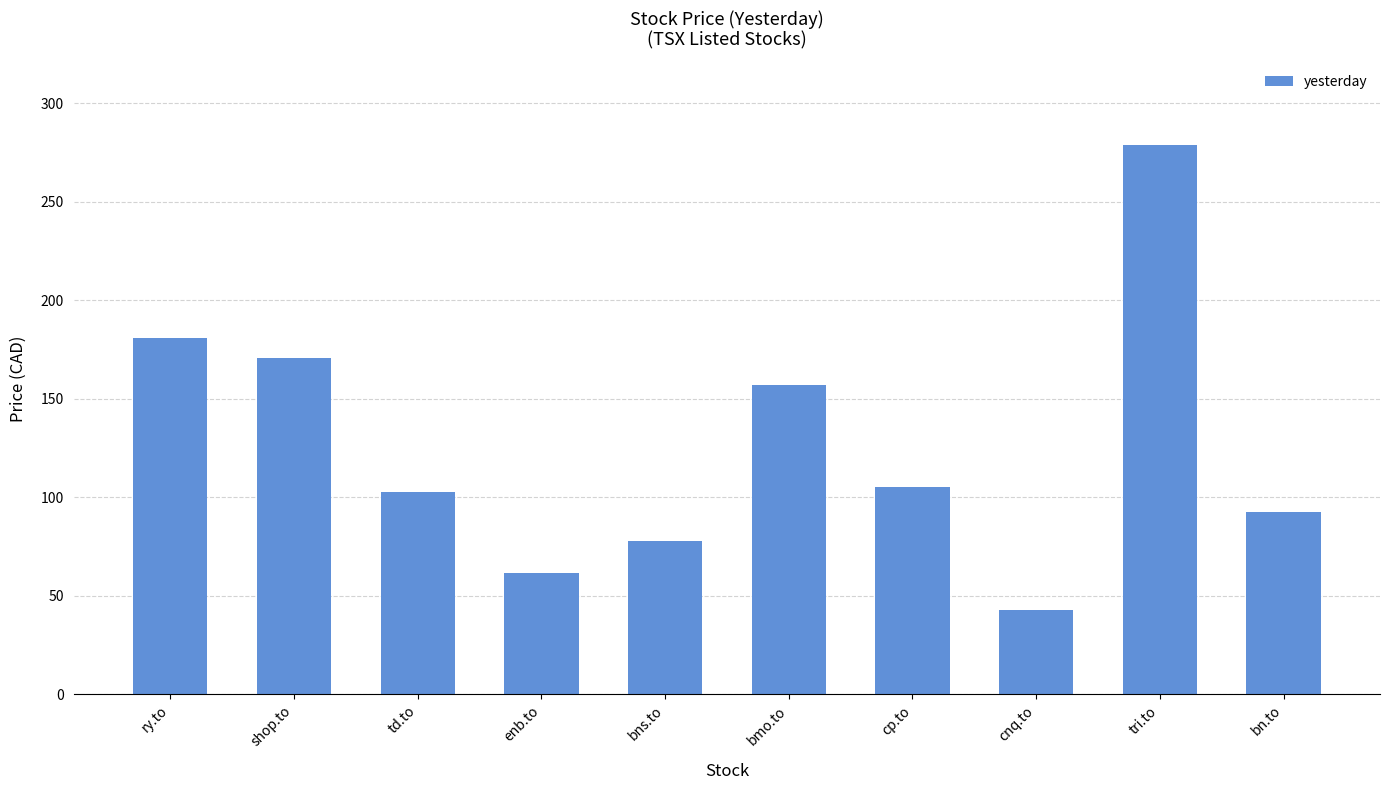

What is the smallest value displayed?

43.0